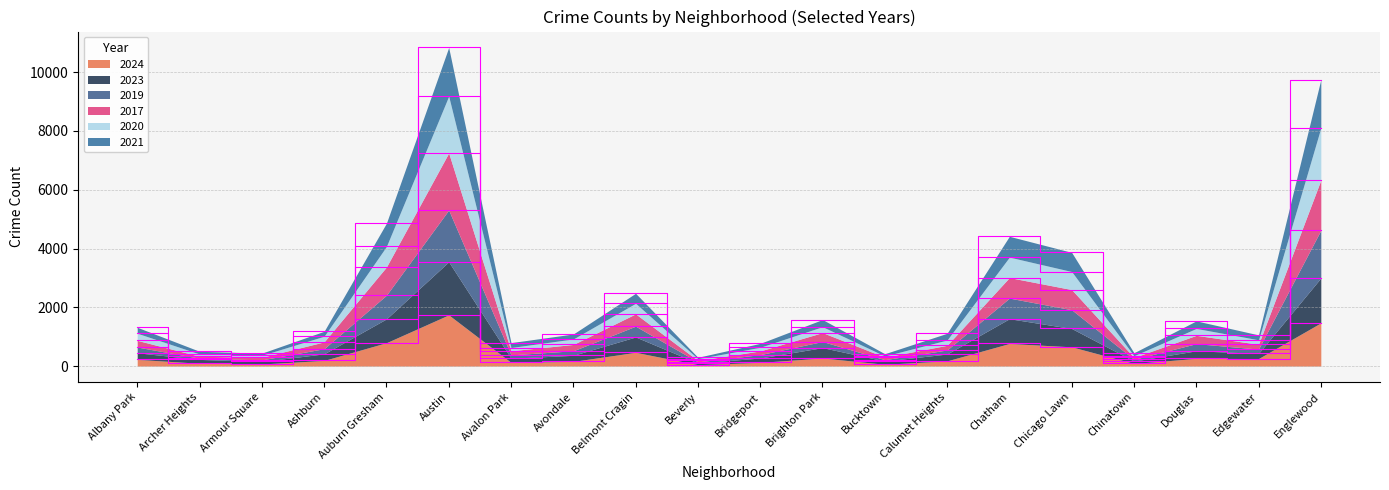

Which category has the highest value in the 2024 series?

Austin